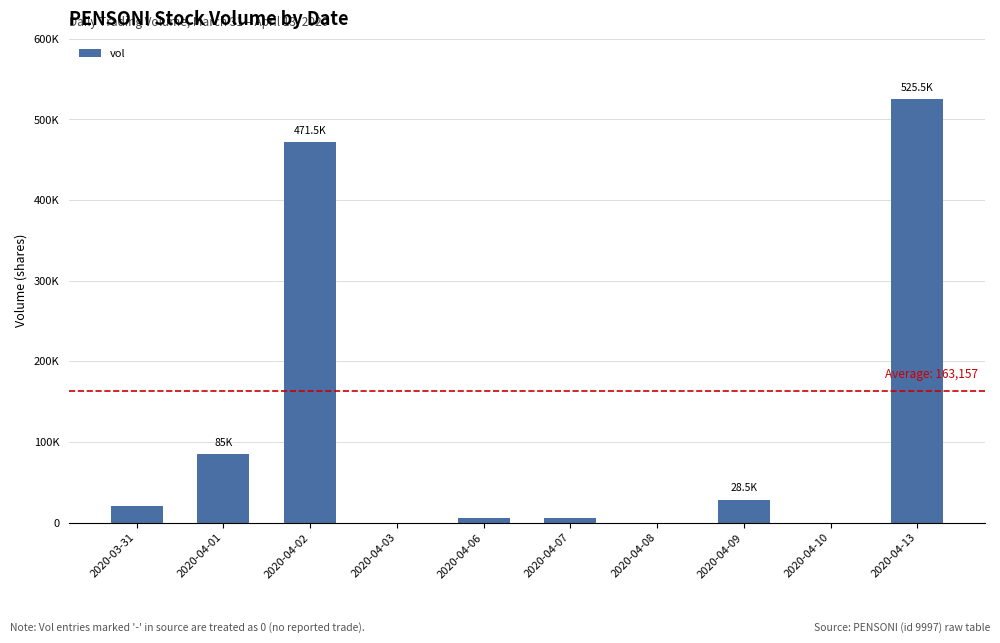

Does the chart contain stacked bars?

No